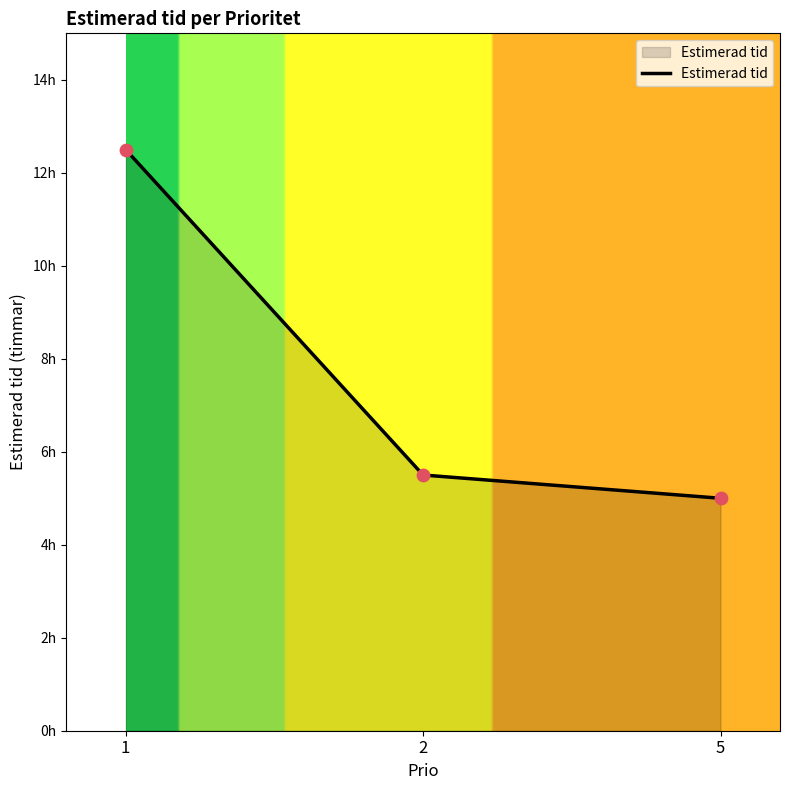

What is the change in value from 1 to 5?

-7.5